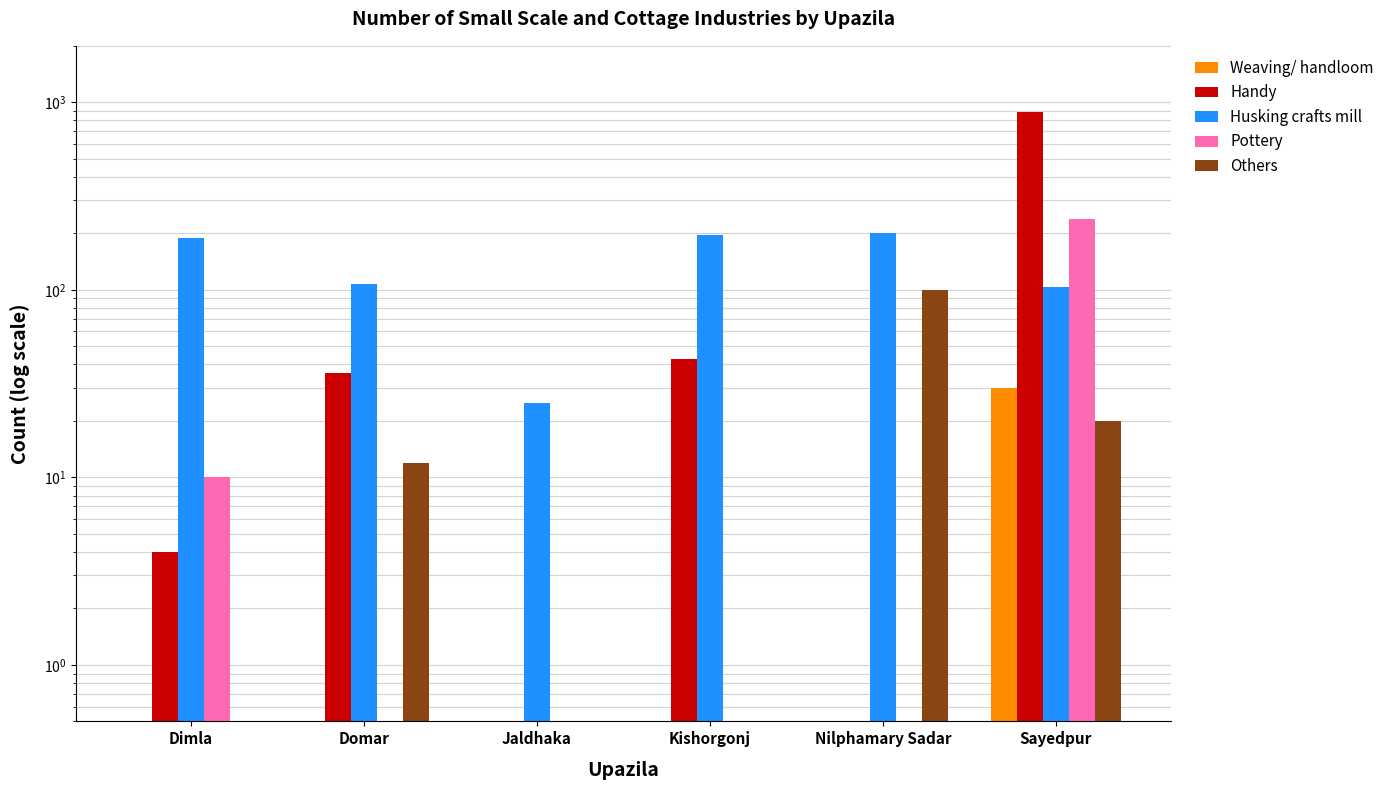

Which series has the largest total across all categories?

Handy